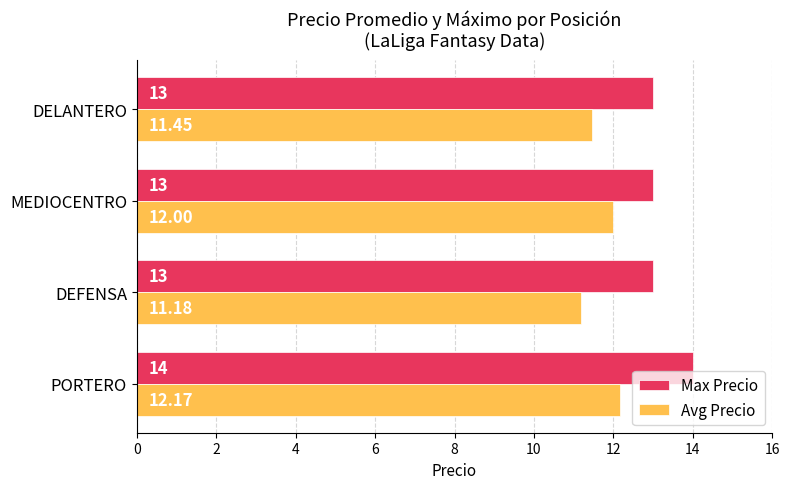

Rank the series at DEFENSA from highest to lowest value.

Max Precio, Avg Precio